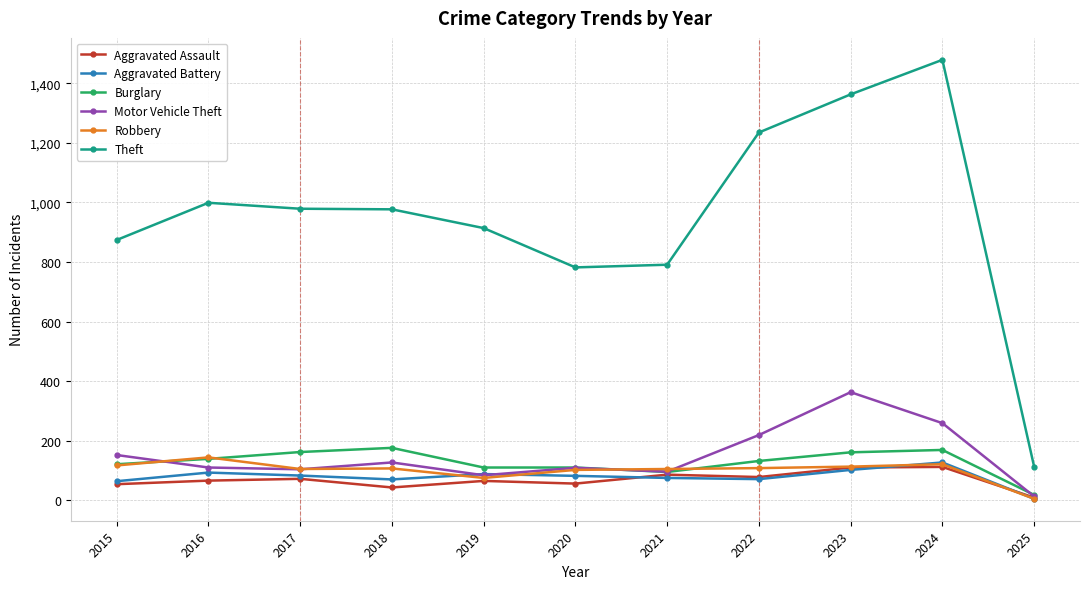

Where is the first local maximum for Theft?

2016